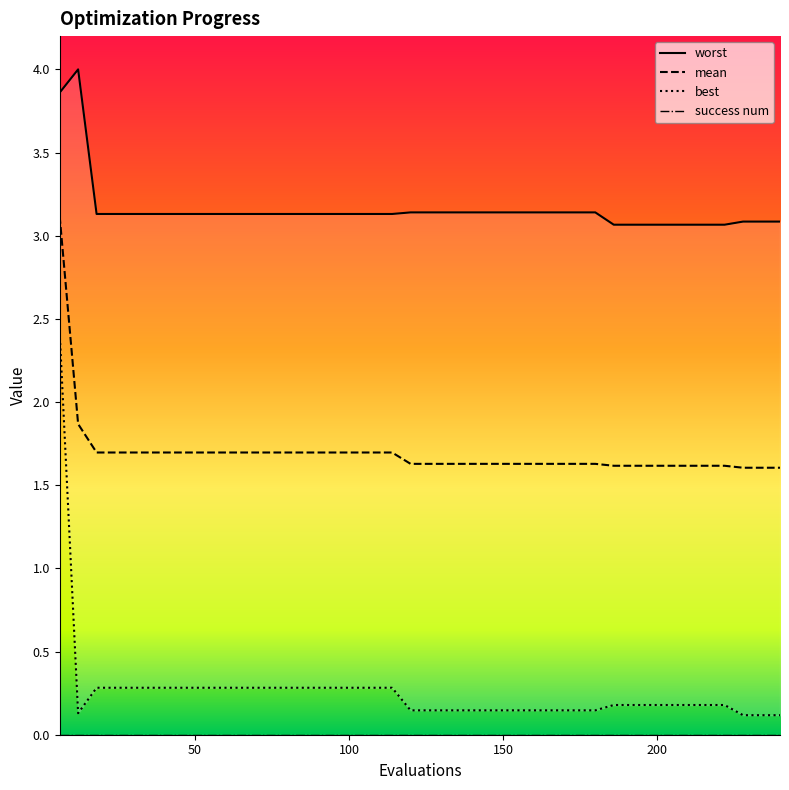

True or false: mean and best cross at least once.

False